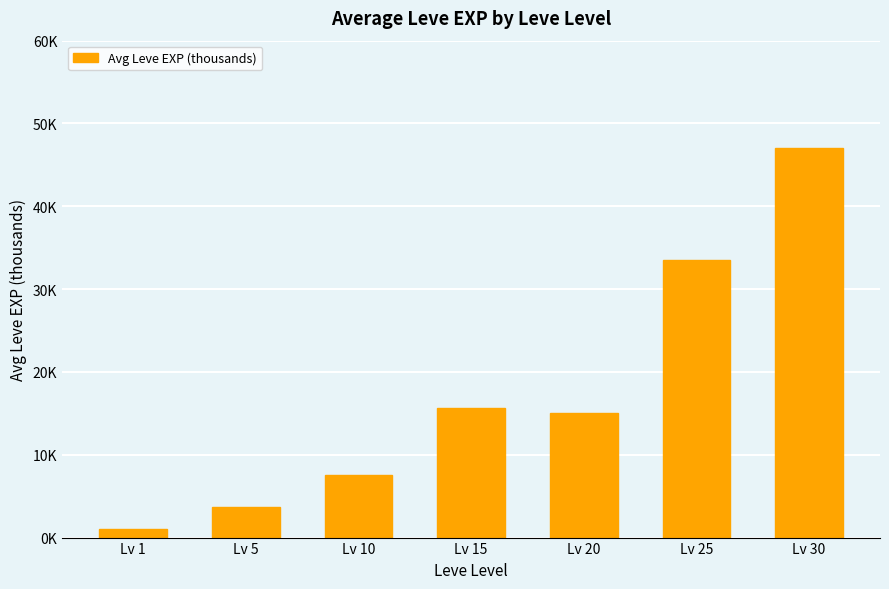

Does the chart contain any negative values?

No